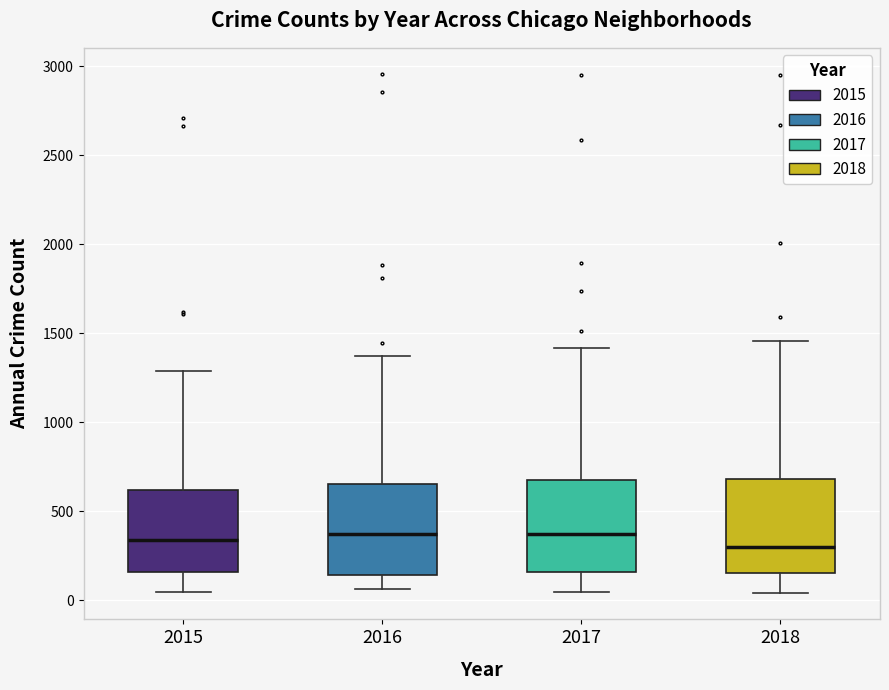

Reading left to right, read every box against the y-axis: the position of its median line, the range the box covers, and the ends of its whiskers. The values are not printed on the chart, so give them approximately, as read against the axis.

2015: median 350, box 150 to 600, whiskers 50 to 1300
2016: median 350, box 150 to 650, whiskers 50 to 1350
2017: median 350, box 150 to 650, whiskers 50 to 1400
2018: median 300, box 150 to 700, whiskers 50 to 1450